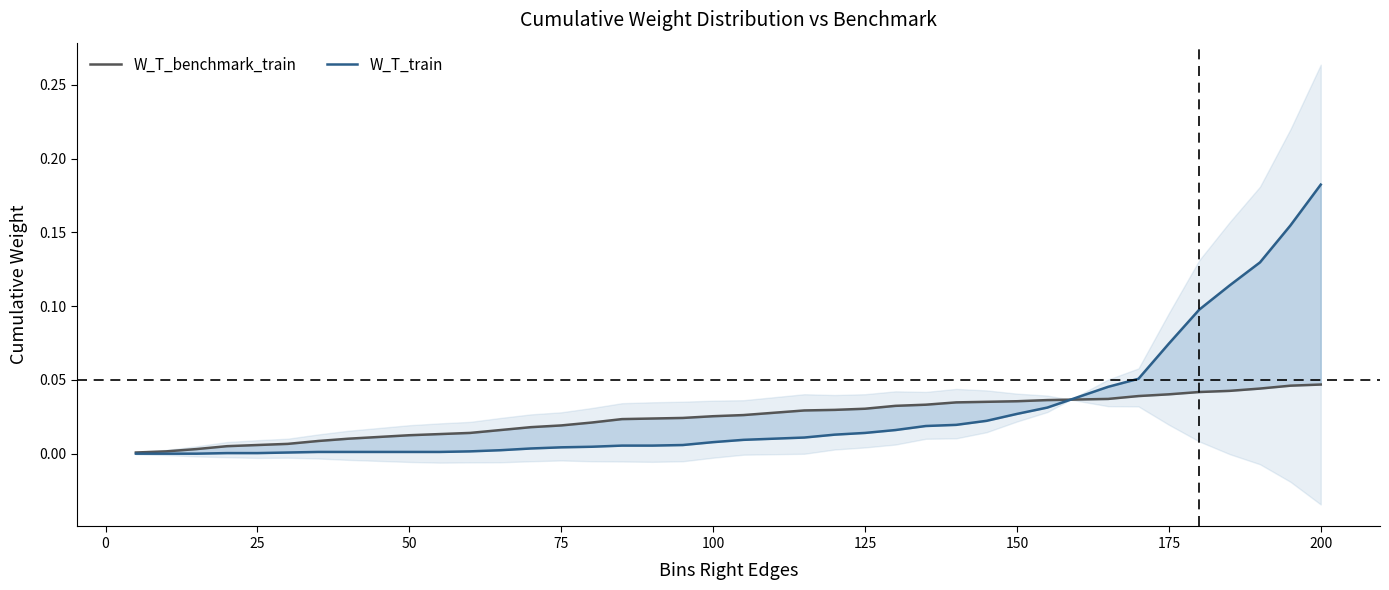

The value of W_T_train at 75 is 0.0. True or false?

True